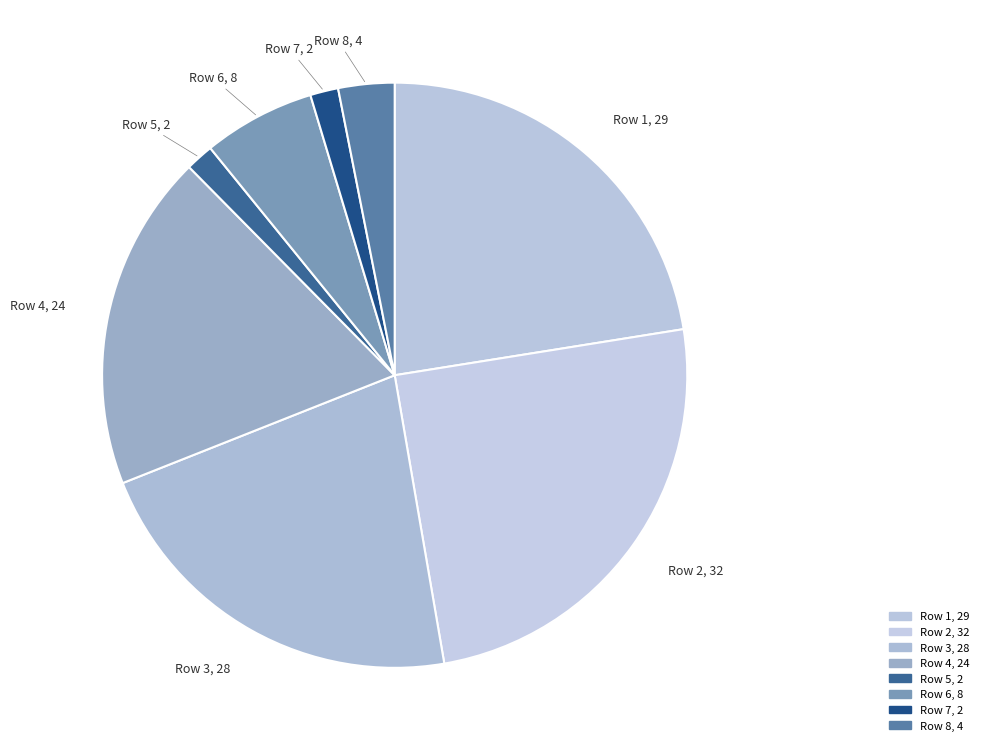

How many segments does this pie chart have?

8